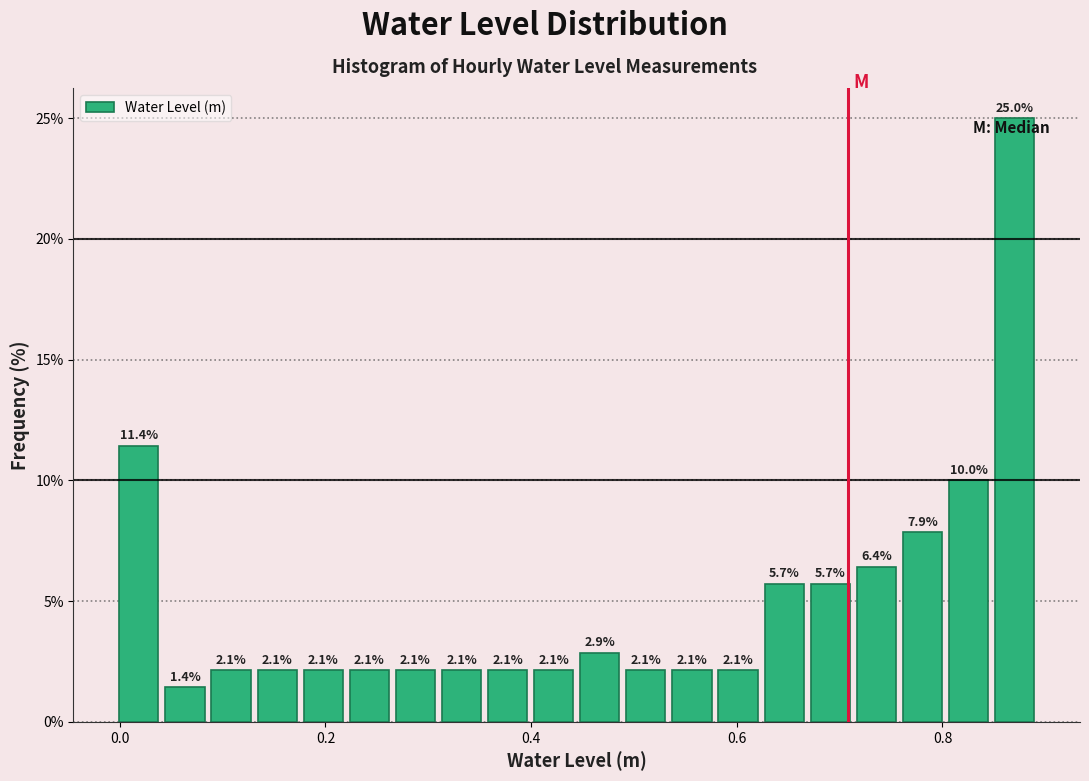

Around what value on the x-axis is the tallest bar? Give the approximate position of its centre, as read against the axis.

0.88